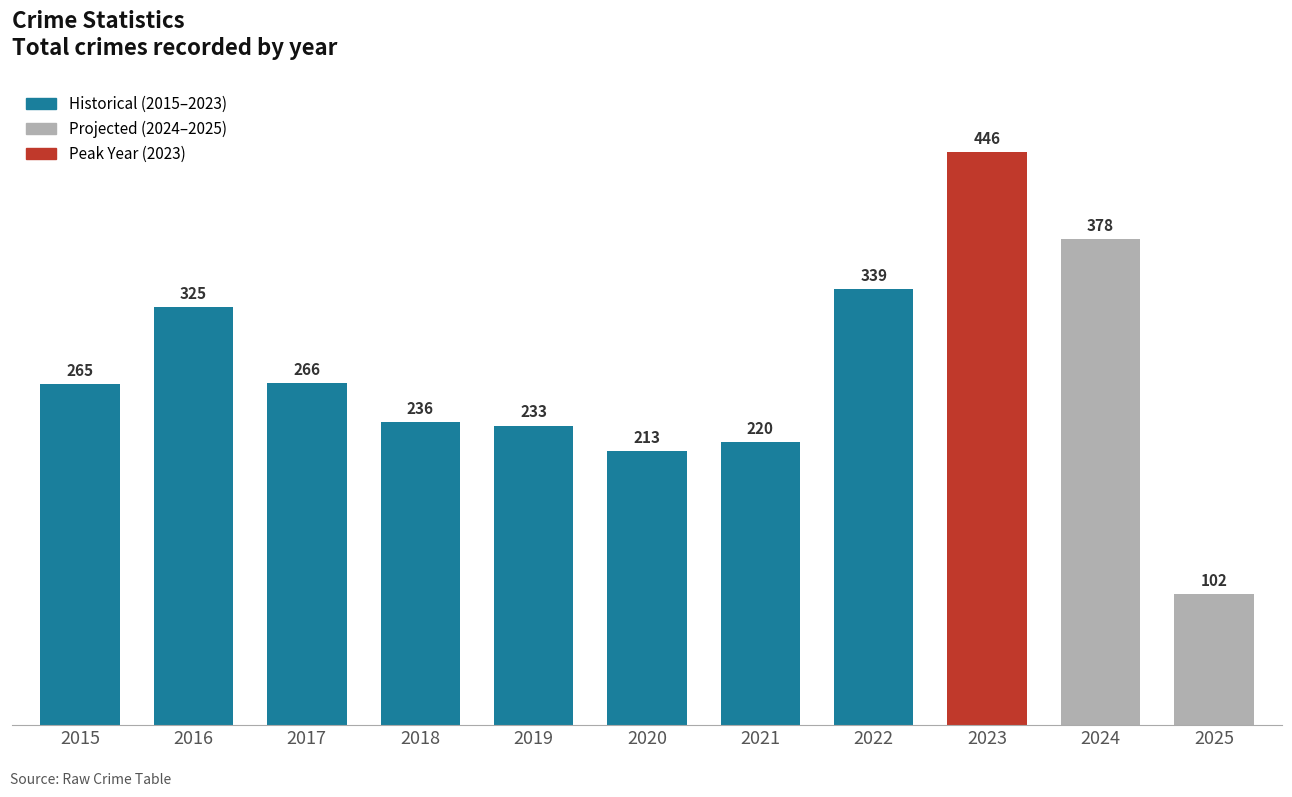

Between 2023 and 2022, which is larger?

2023